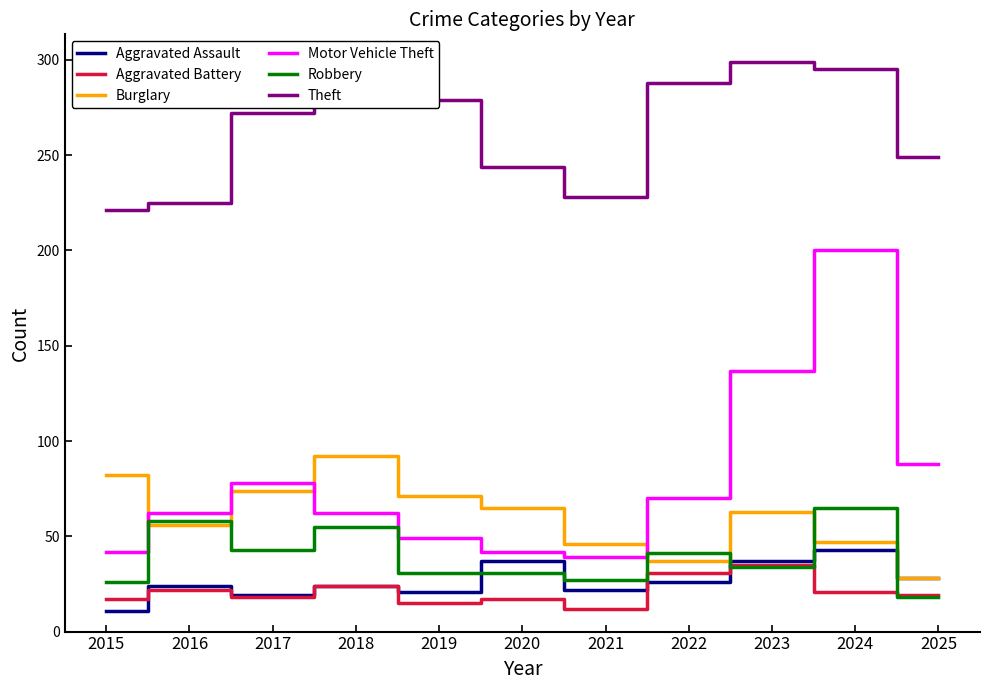

At which category is the sum across all series the highest?

2024